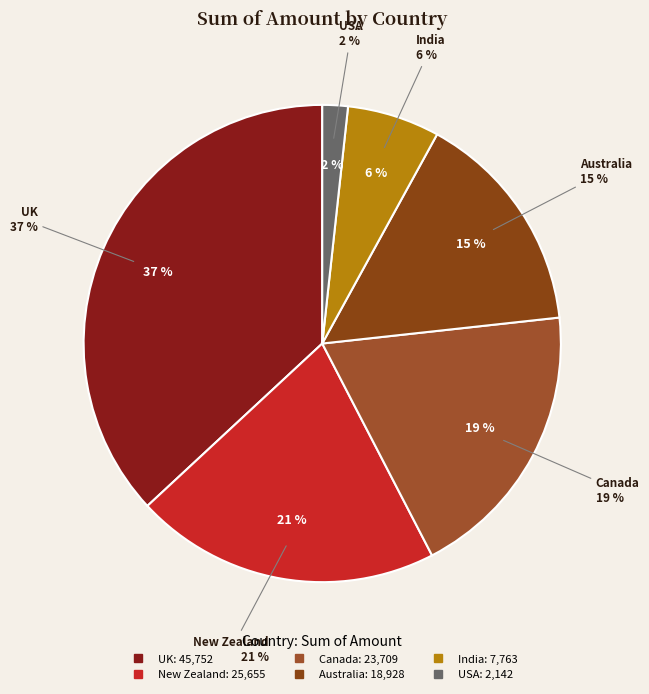

Combined, what portion of the pie is Australia and USA?

17.0%